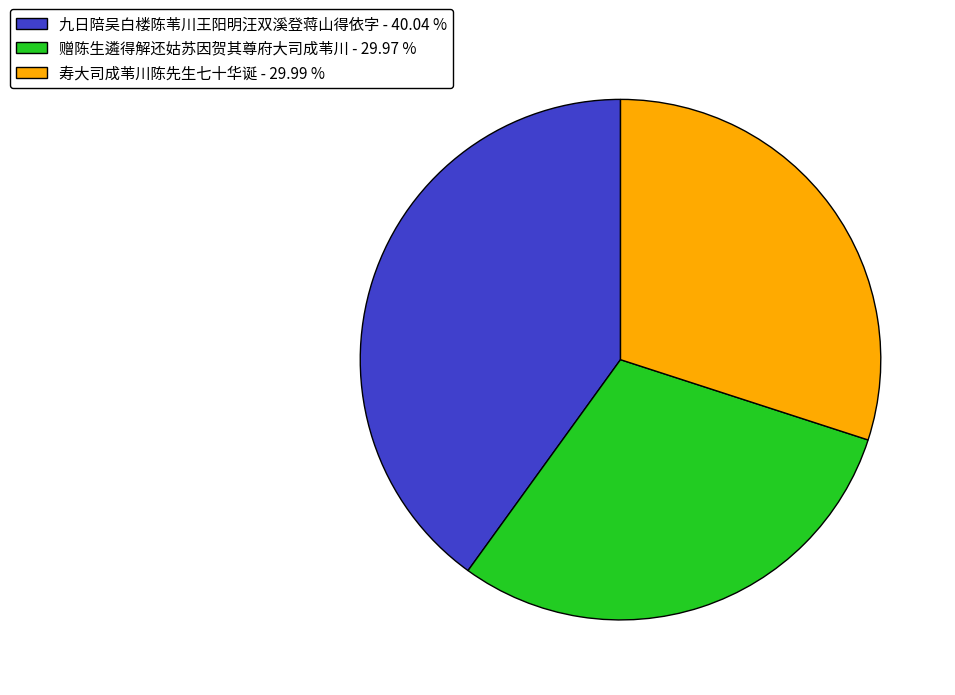

Is it true that 赠陈生遴得解还姑苏因贺其尊府大司成苇川 is 19% of the pie?

False